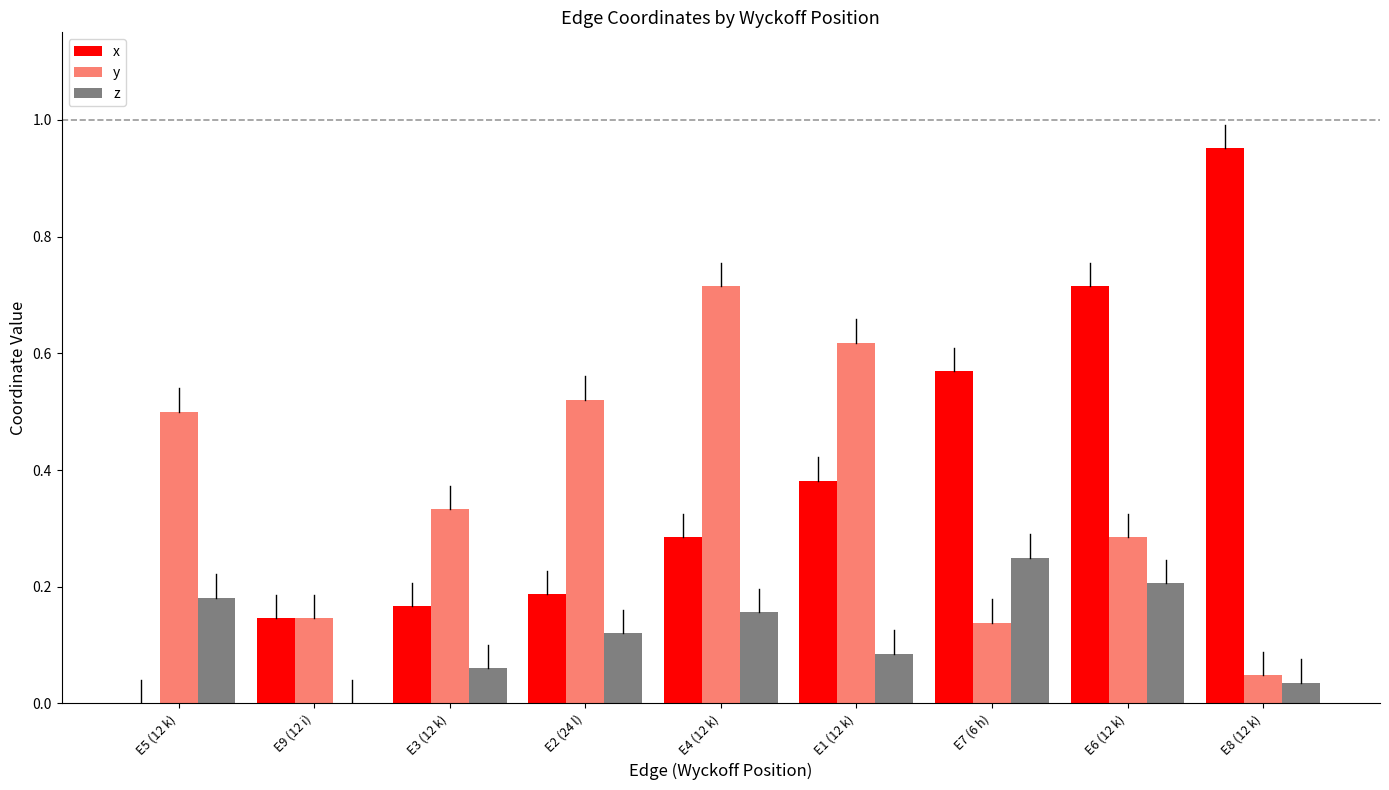

Which series has the largest total across all categories?

x